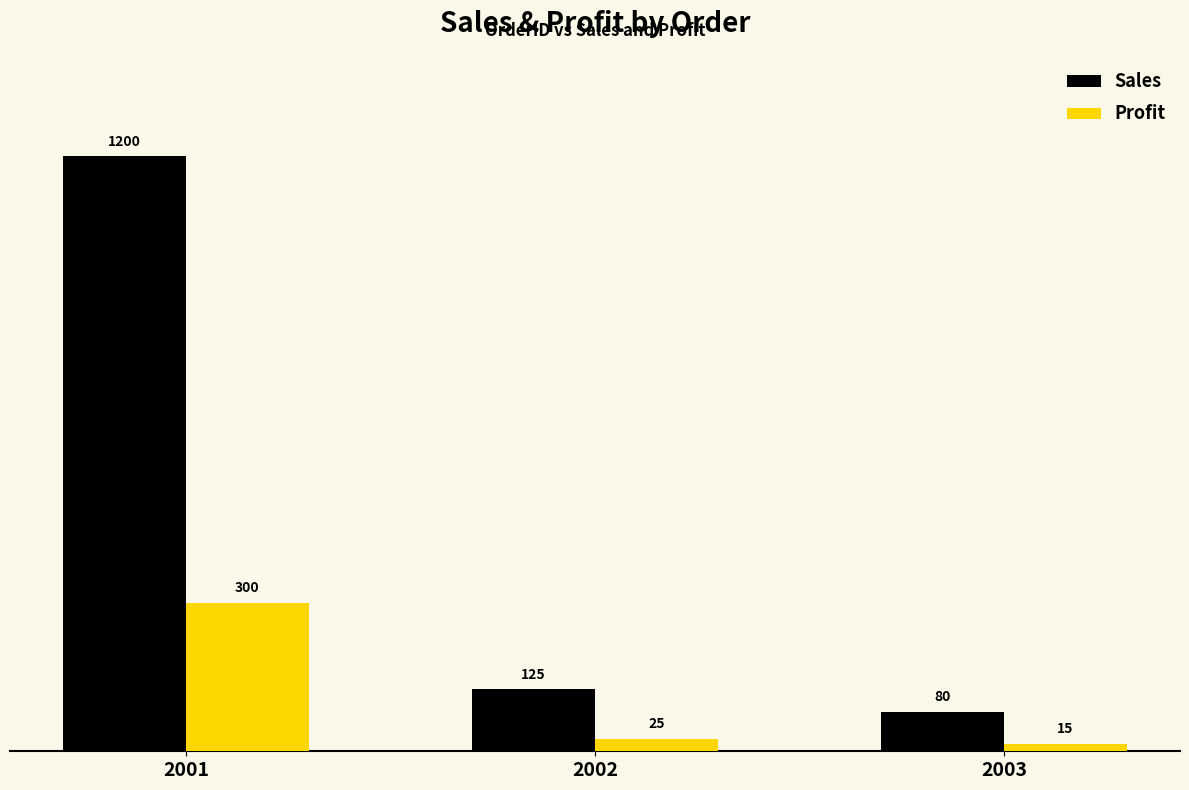

Rank the series by their maximum value, from highest to lowest.

Sales, Profit